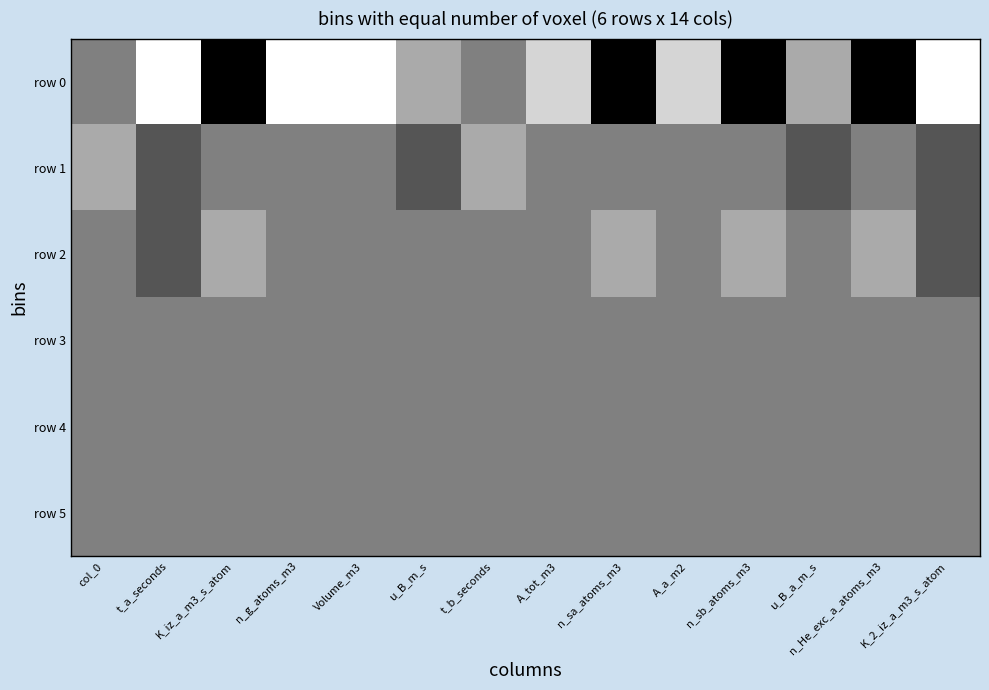

At which category does the chart reach its peak across all series?

t_a_seconds